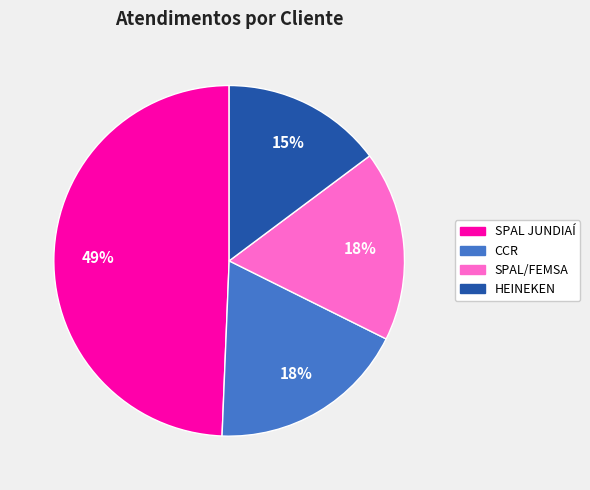

Count the number of slices in the pie.

4